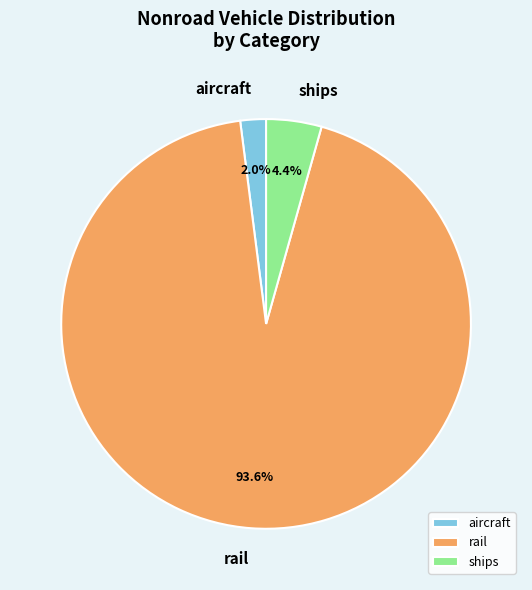

Count the number of slices in the pie.

3